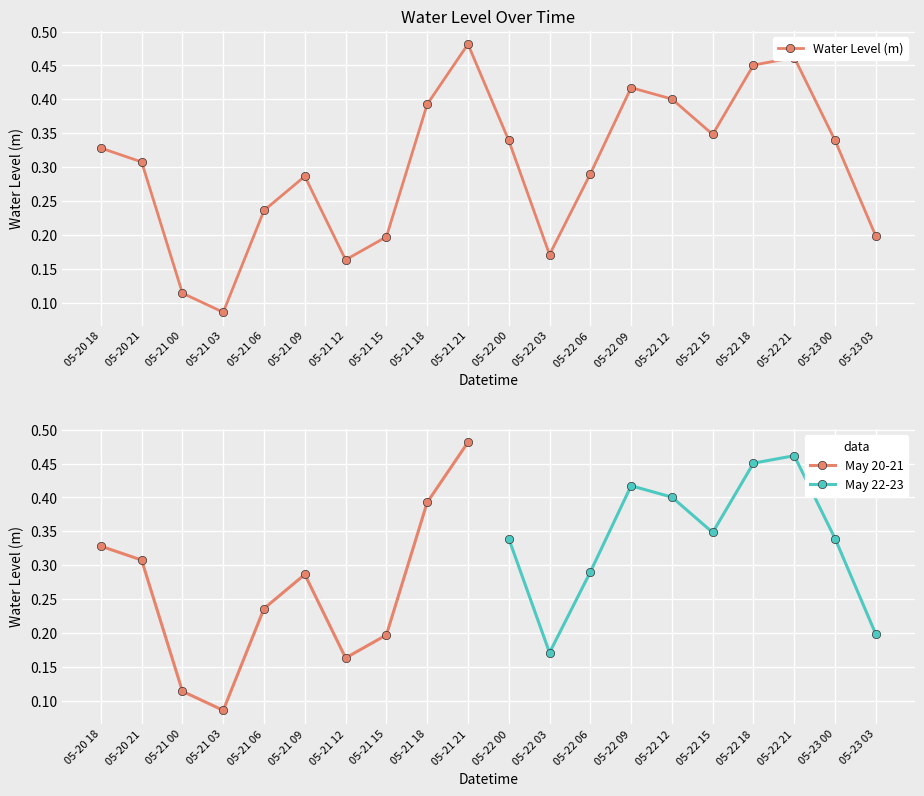

Where is the first local minimum for May 20-21?

05-21 03